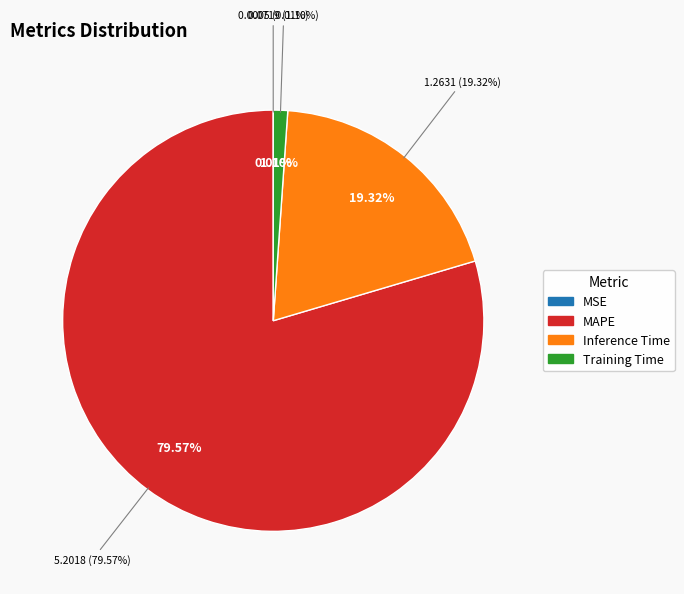

What is the smallest slice in the pie chart?

MSE